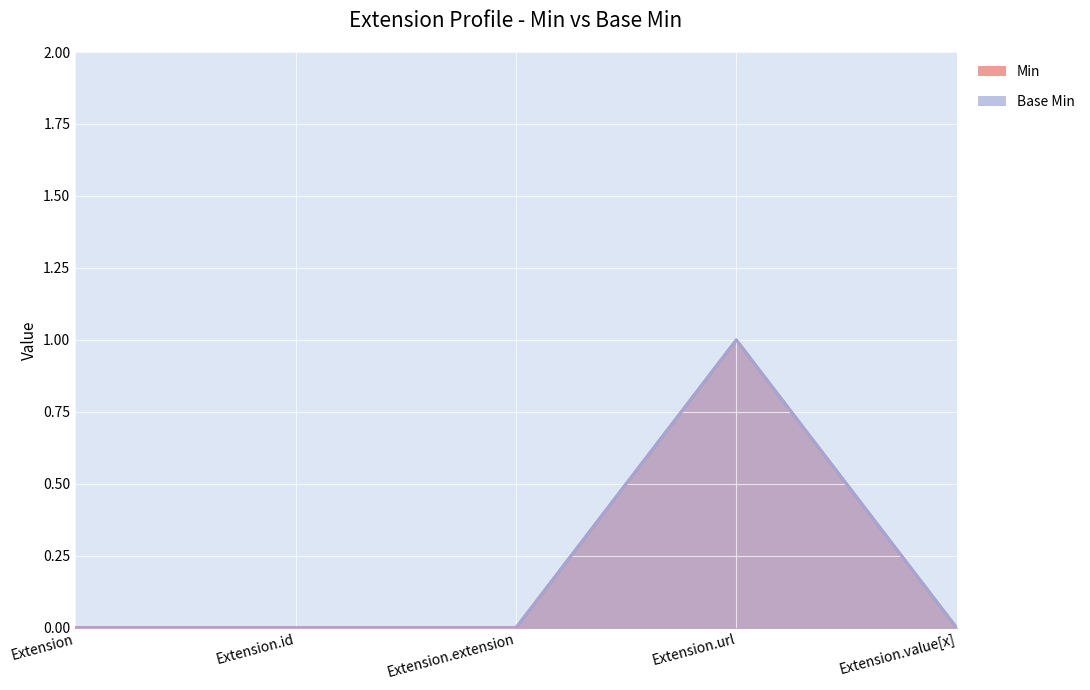

Reading left to right, extract all data points from this chart.

Min: 0	0	0	1	0
Base Min: 0	0	0	1	0